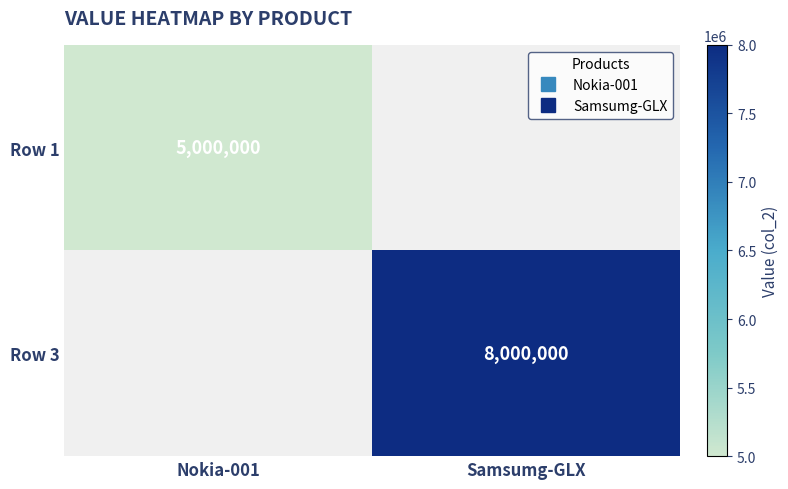

What is the sum of the Row 1 values at Nokia-001 and Samsumg-GLX?

5000000